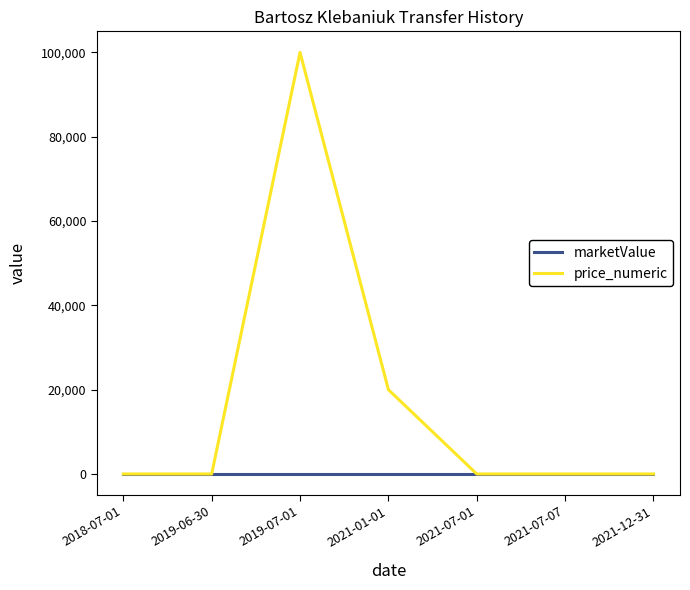

True or false: price_numeric has more than 2 interior local peaks.

False